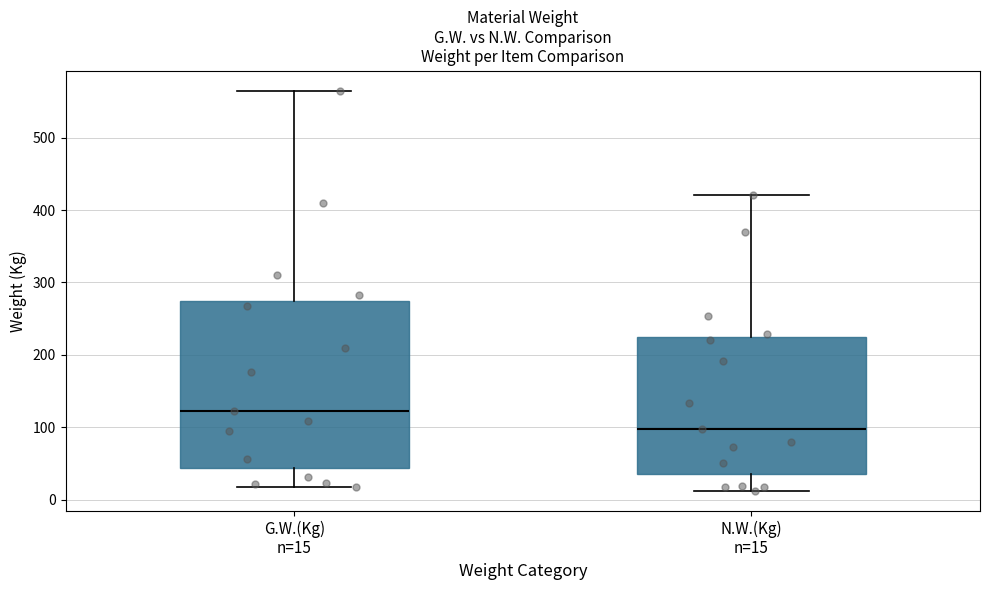

Comparing the boxes themselves (not the whiskers), which one is the tallest?

G.W.(Kg) n=15